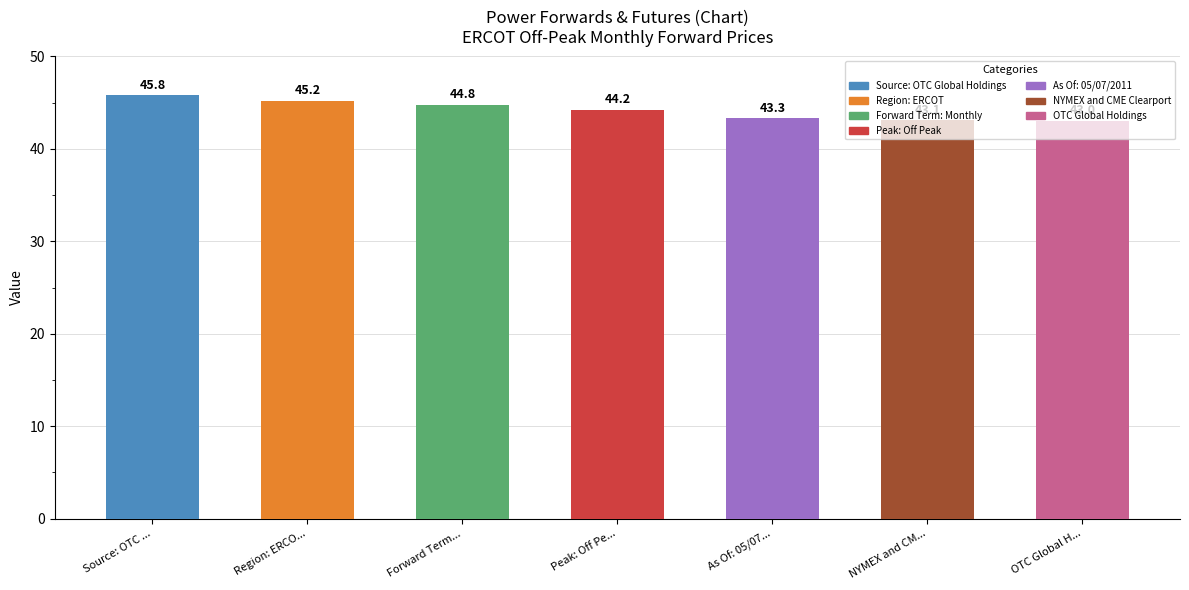

List the labels in order of value, largest first.

Source: OTC ..., Region: ERCO..., Forward Term..., Peak: Off Pe..., As Of: 05/07..., NYMEX and CM..., OTC Global H...